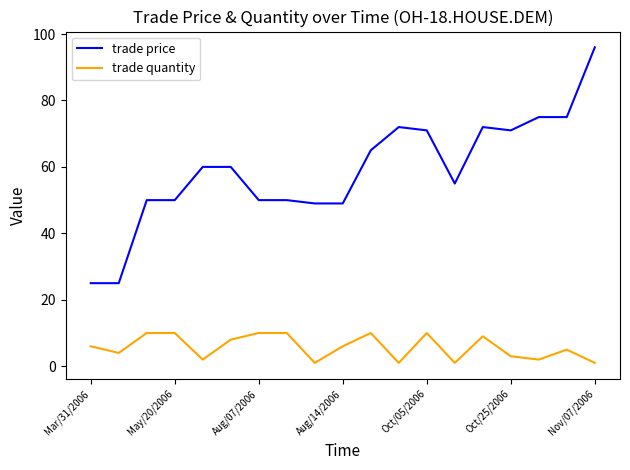

What is the maximum value shown in the chart?

96